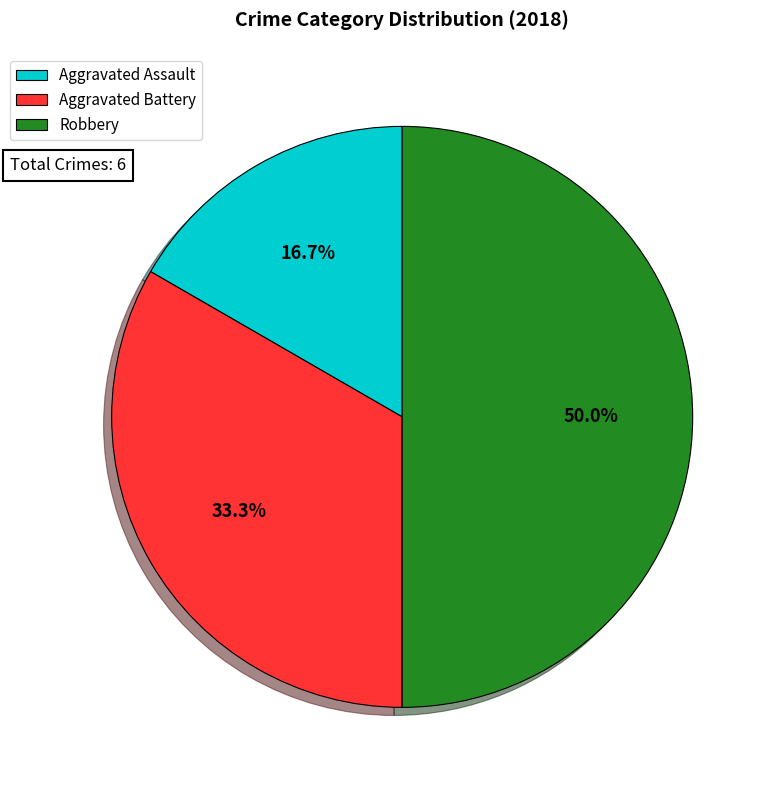

Is Aggravated Battery the majority of the pie?

No